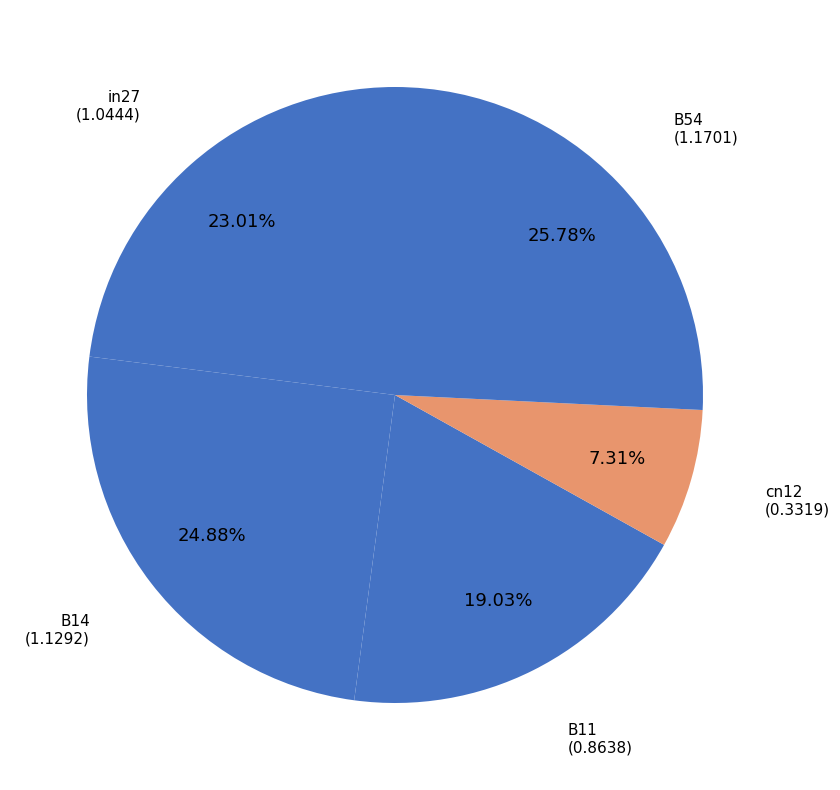

What percentage is the in27 slice, to the nearest percent?

23%